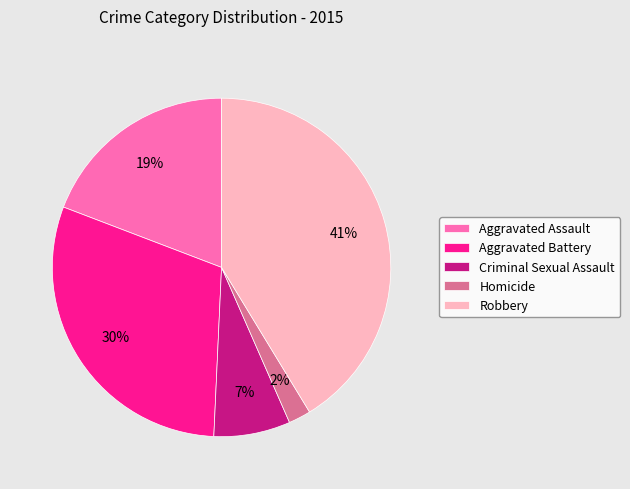

True or false: Aggravated Assault accounts for 19% of the total.

True